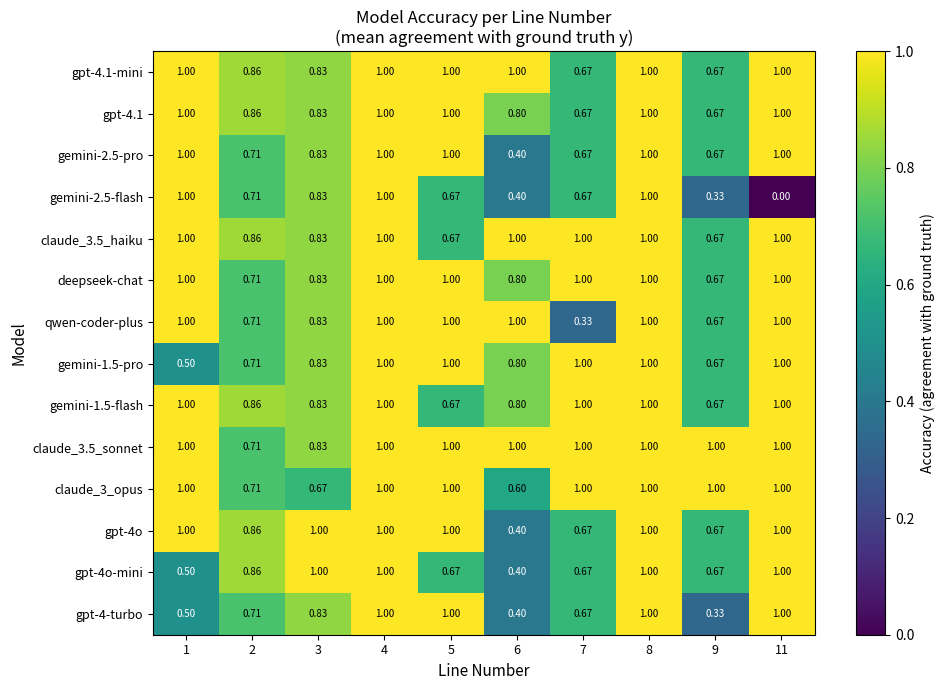

Is the value of qwen-coder-plus at 9 greater than the value of gpt-4.1-mini at 1?

No